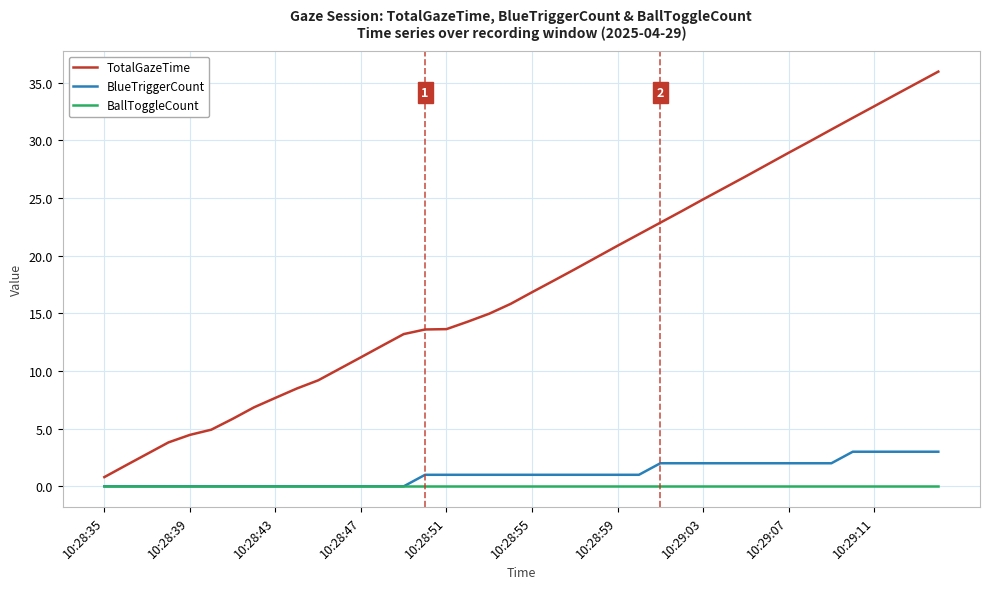

How many values in the TotalGazeTime series are below 16?

20